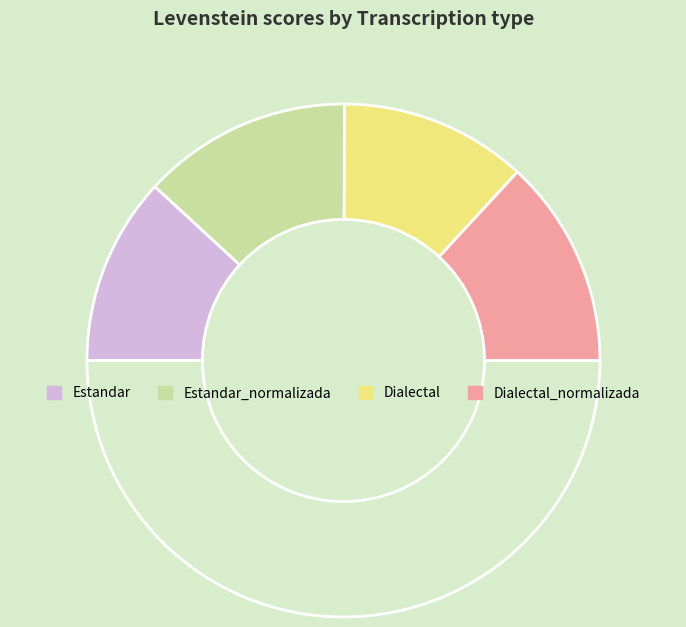

How many slices are in this pie chart?

5